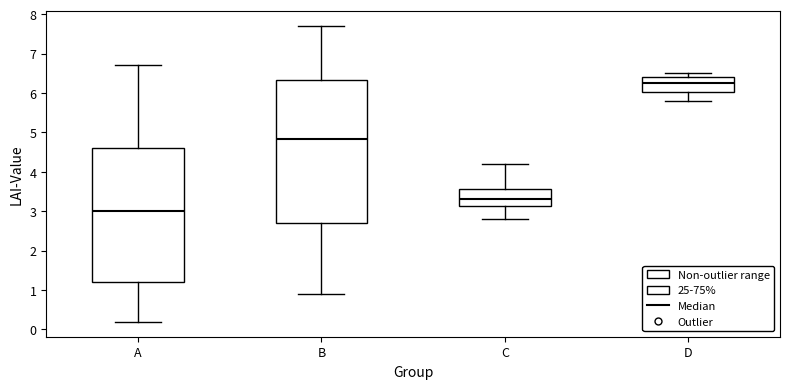

Comparing the boxes themselves (not the whiskers), which one is the tallest?

B